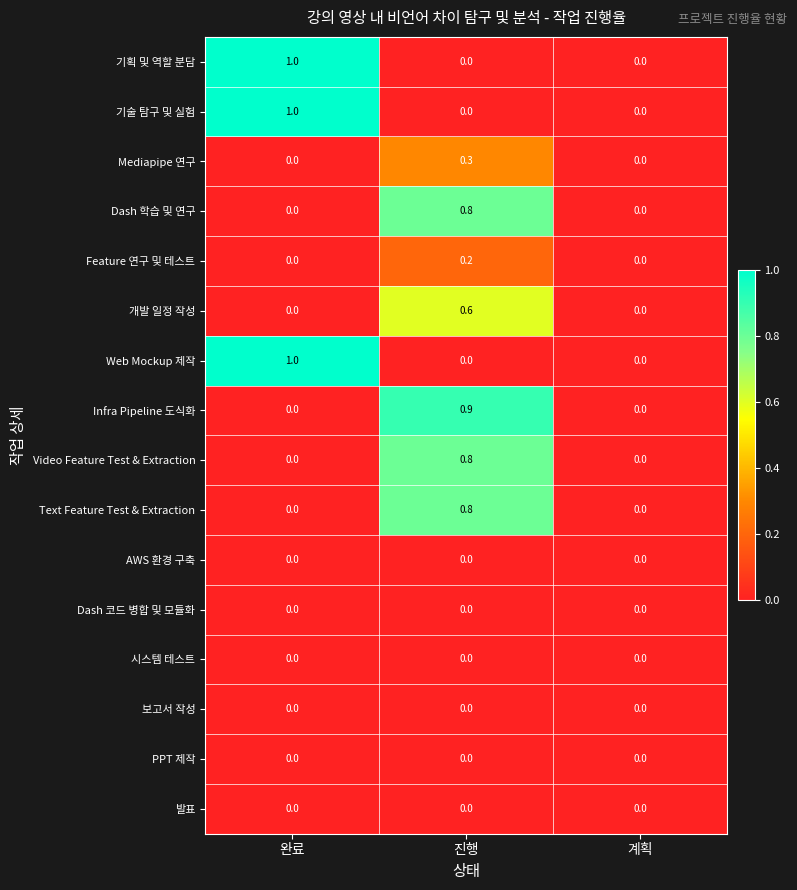

What is the average value of the Video Feature Test & Extraction series?

0.3